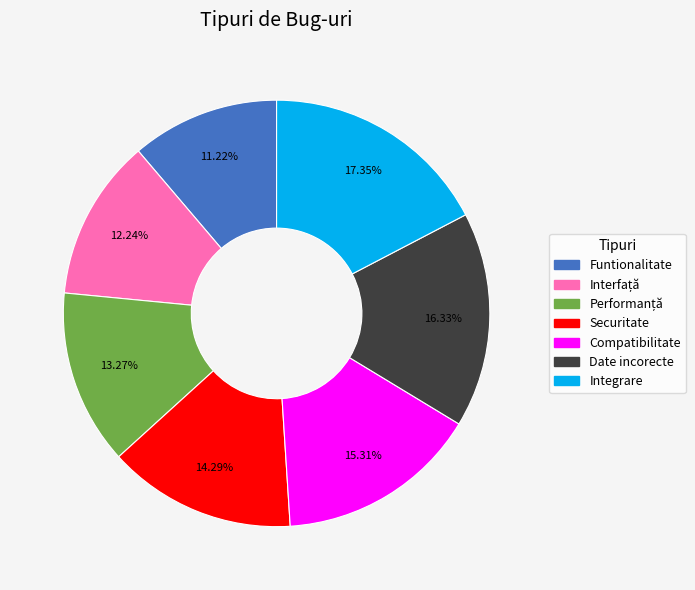

Is there a majority slice in this chart?

No